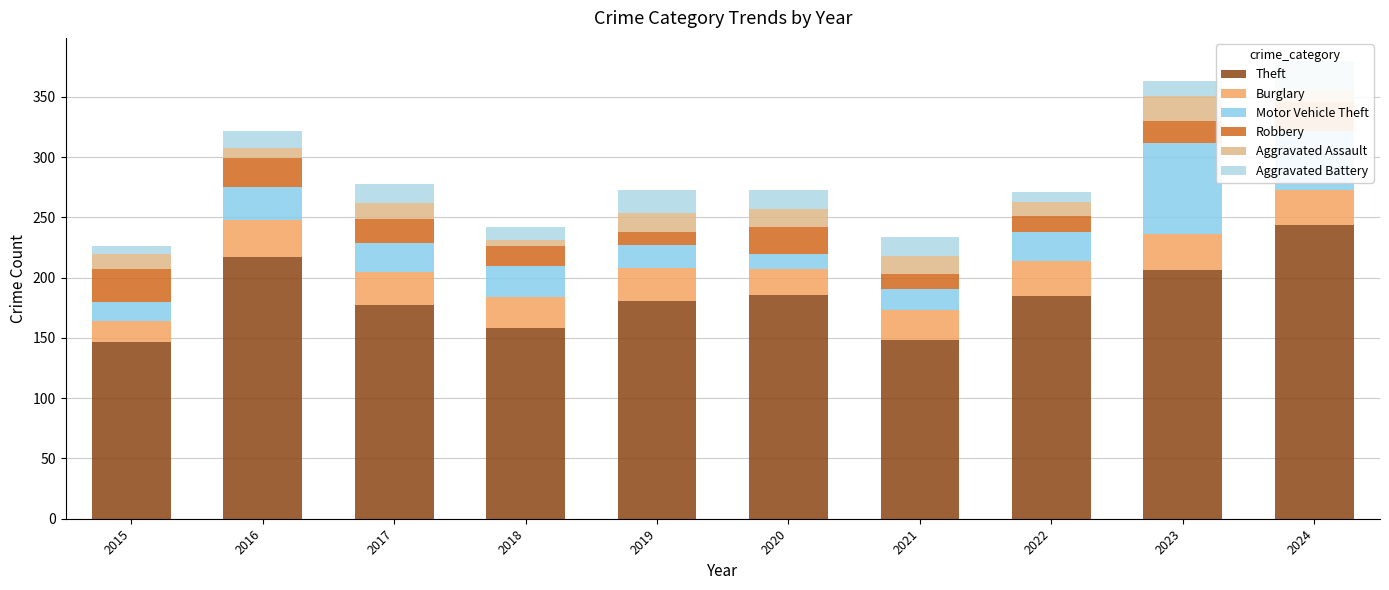

Rank the series by their maximum value, from highest to lowest.

Theft, Motor Vehicle Theft, Burglary, Robbery, Aggravated Battery, Aggravated Assault